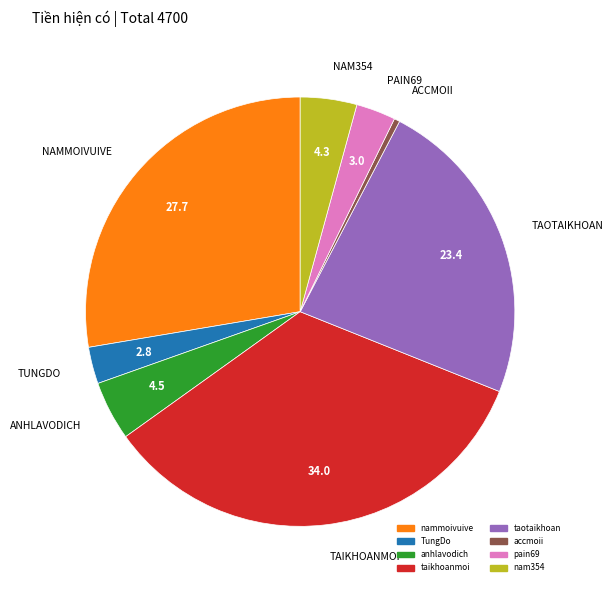

The anhlavodich slice represents 4% of the pie. True or false?

True